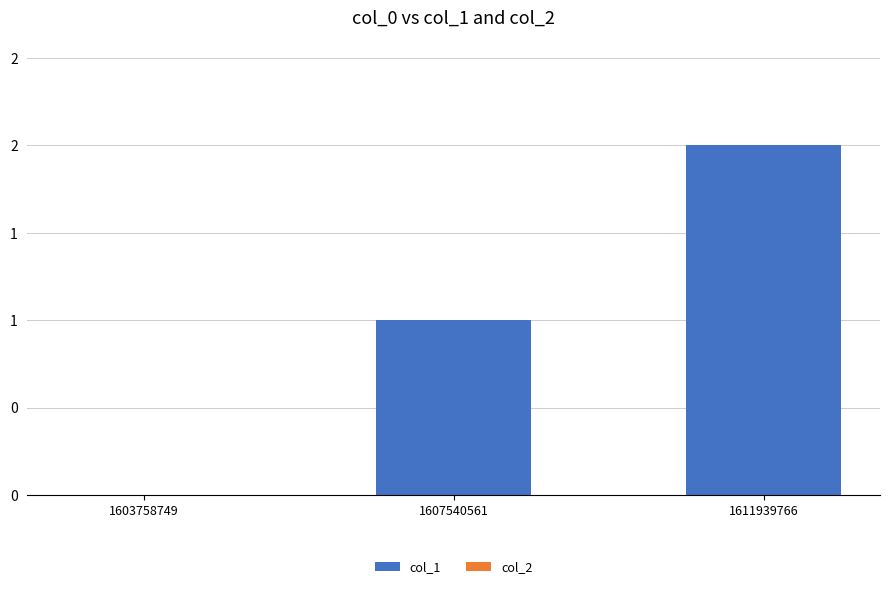

Reading left to right, transcribe all the data shown in this chart.

col_1: 0	1	2
col_2: 0	0	0